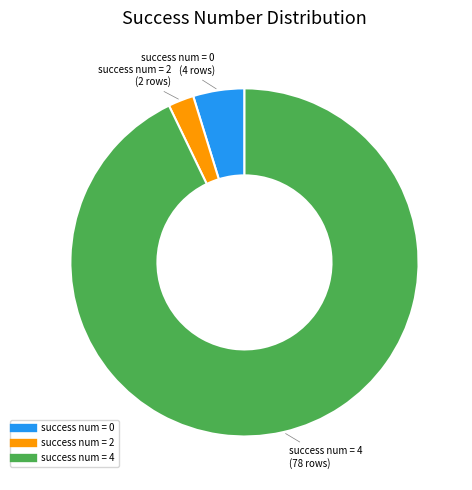

Count the number of slices in the pie.

3